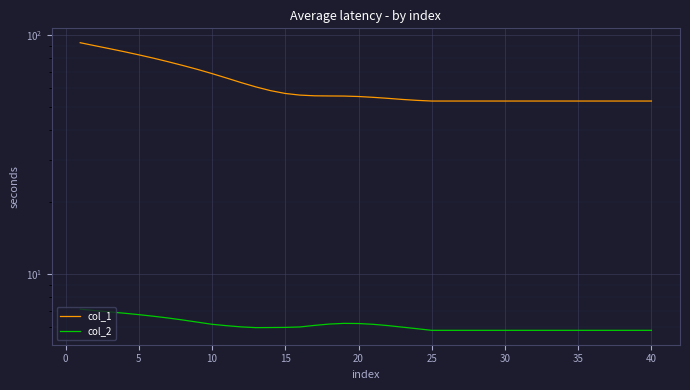

At how many categories does at least one series exceed 83?

4